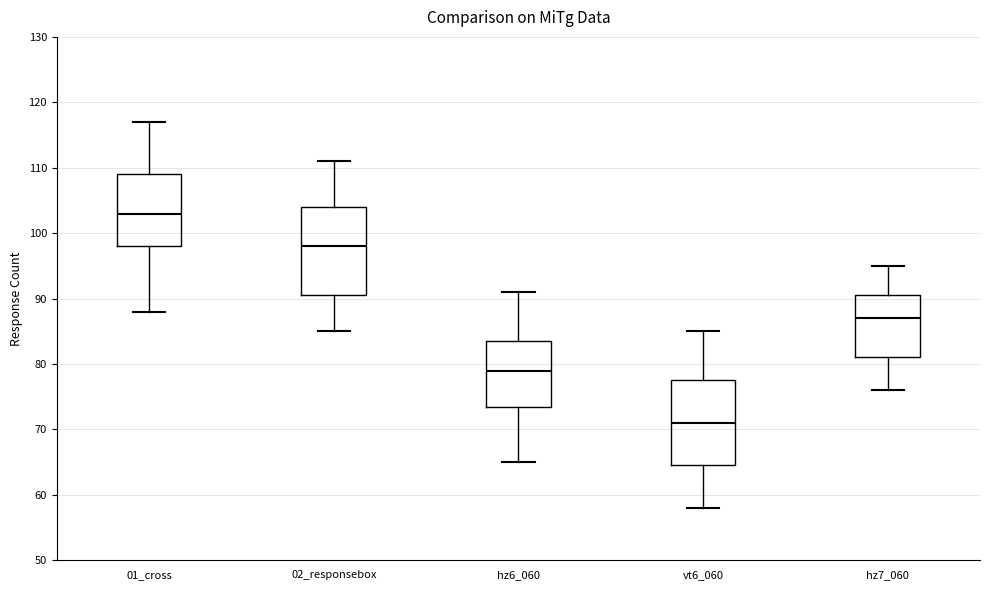

Reading left to right, read every box against the y-axis: the position of its median line, the range the box covers, and the ends of its whiskers. The values are not printed on the chart, so give them approximately, as read against the axis.

01_cross: median 103, box 98 to 109, whiskers 88 to 117
02_responsebox: median 98, box 91 to 104, whiskers 85 to 111
hz6_060: median 79, box 74 to 84, whiskers 65 to 91
vt6_060: median 71, box 65 to 78, whiskers 58 to 85
hz7_060: median 87, box 81 to 91, whiskers 76 to 95